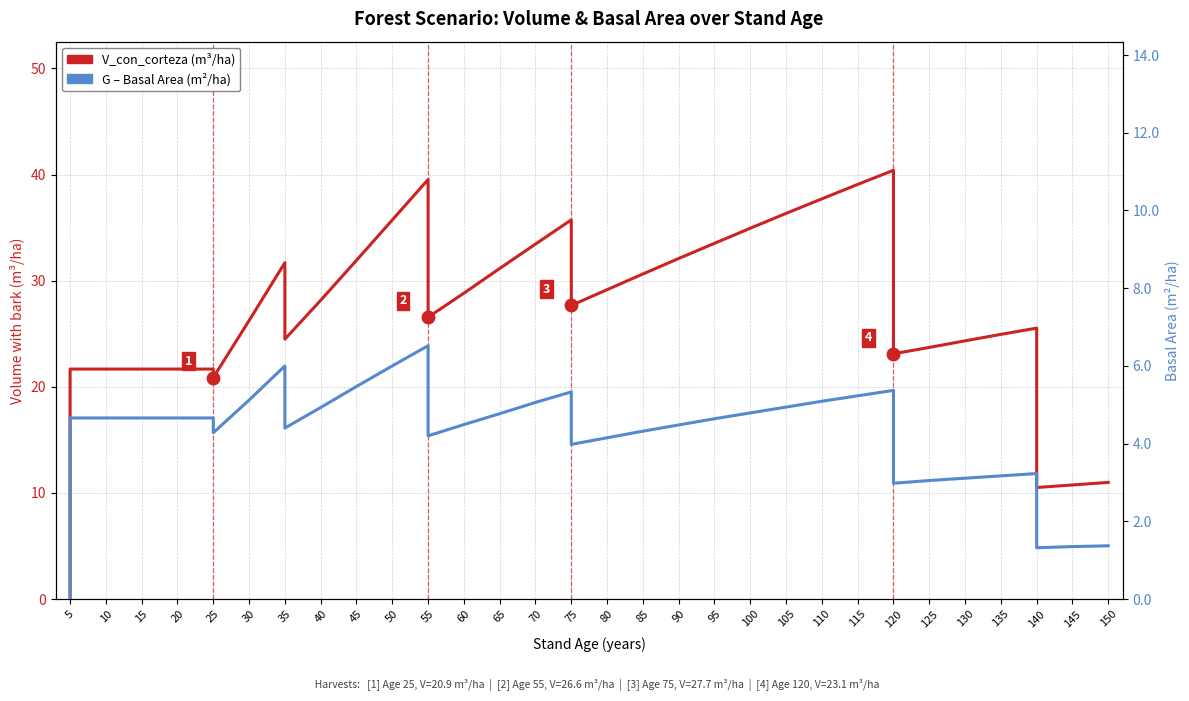

What is the greatest value displayed?

40.4